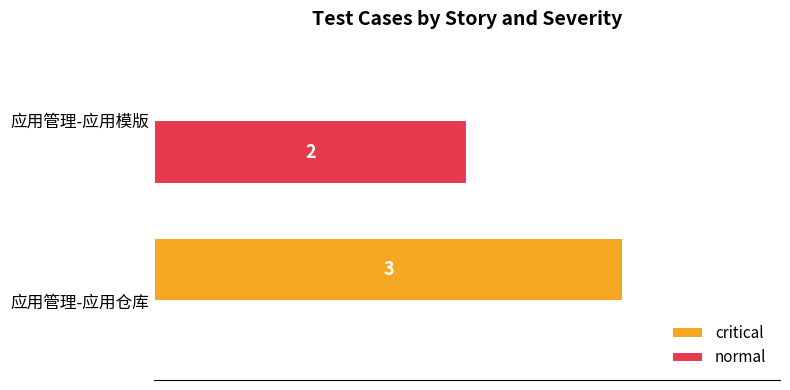

Is the value of normal at 应用管理-应用仓库 greater than the value of critical at 应用管理-应用仓库?

No